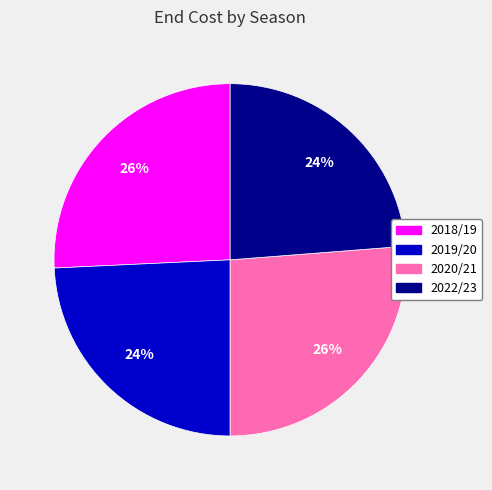

To the nearest percent, what is the average slice percentage?

25%